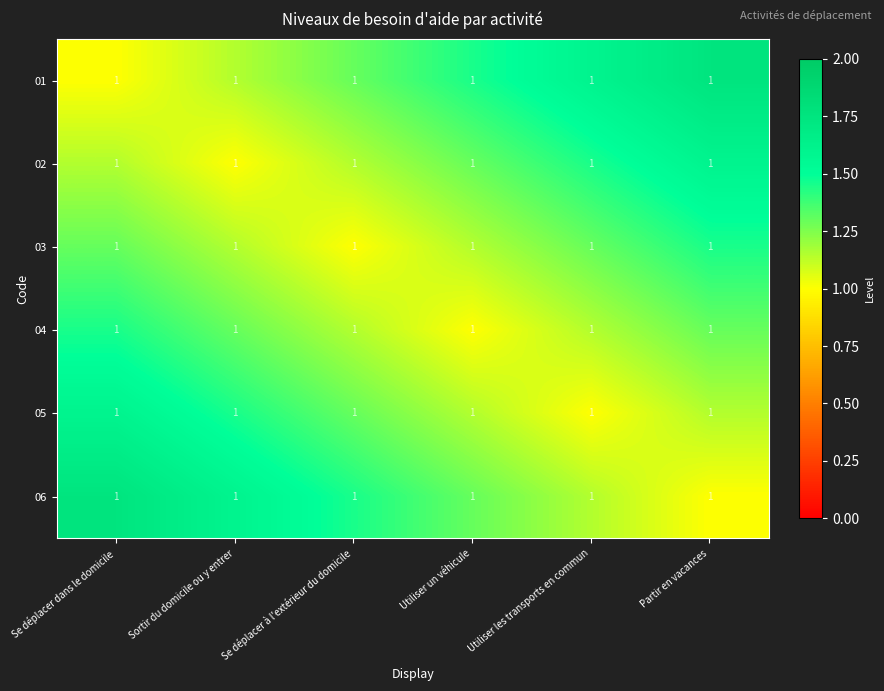

What is the sum of the 06 values at Utiliser les transports en commun and Sortir du domicile ou y entrer?

2.8